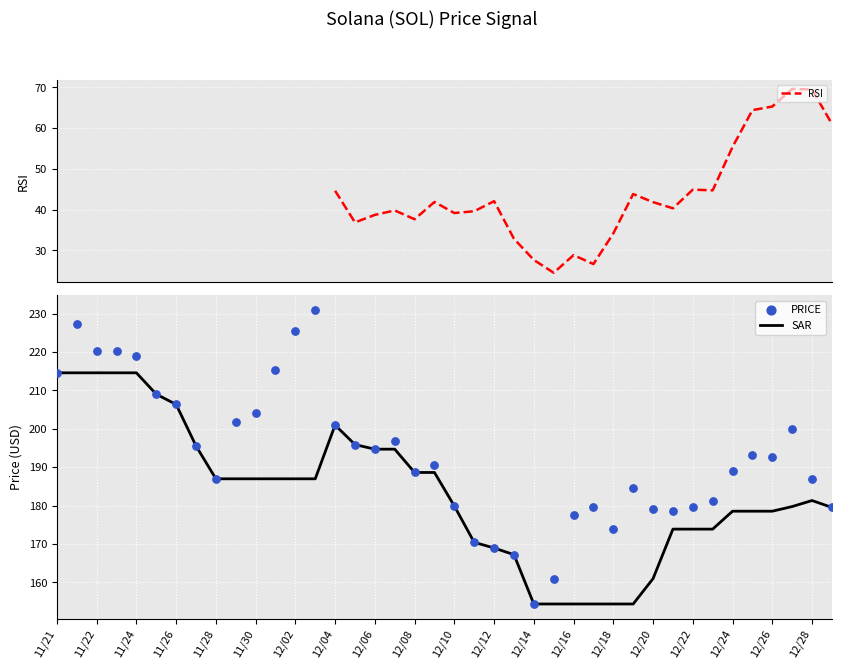

The SAR series shows 194.7 at 12/06. True or false?

True